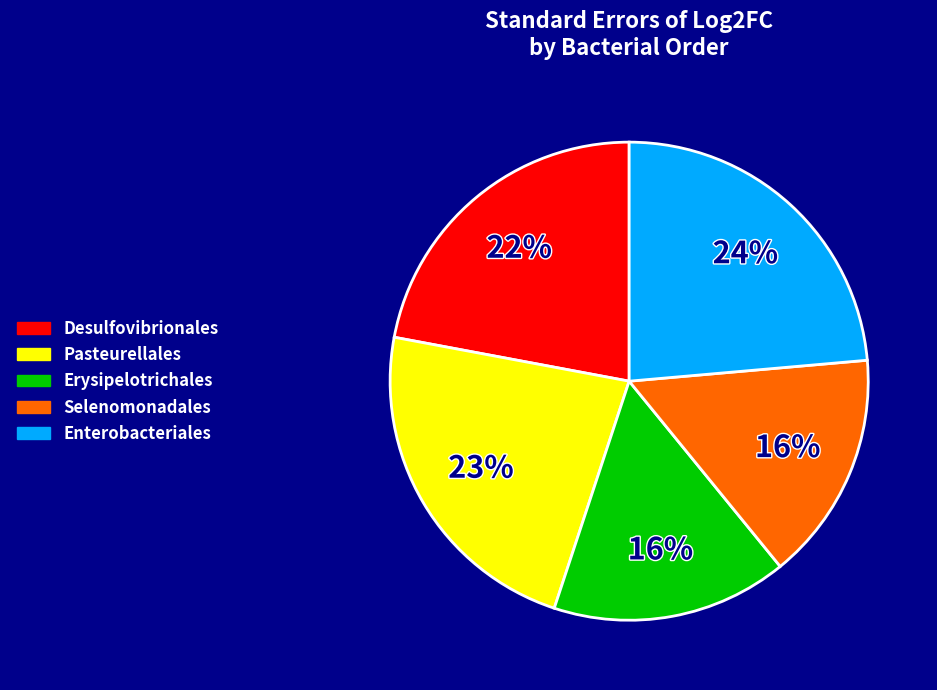

What is the largest slice in the pie chart?

Enterobacteriales